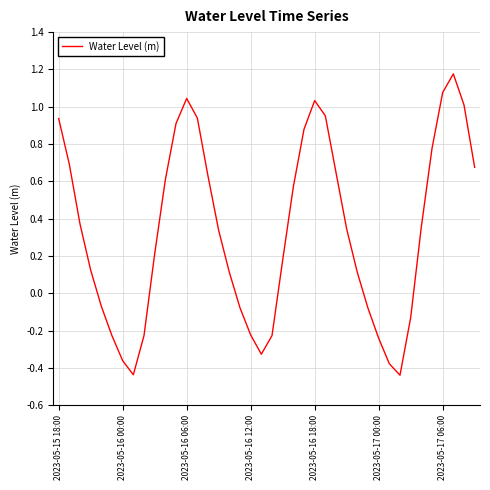

What is the difference between the maximum and minimum values?

1.6